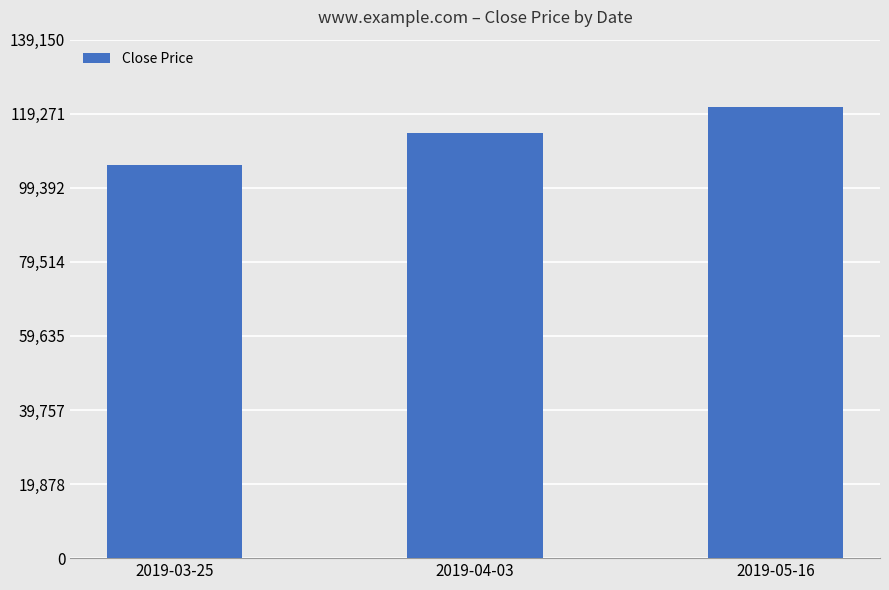

The chart shows a value of 33660 at 2019-03-25. True or false?

False